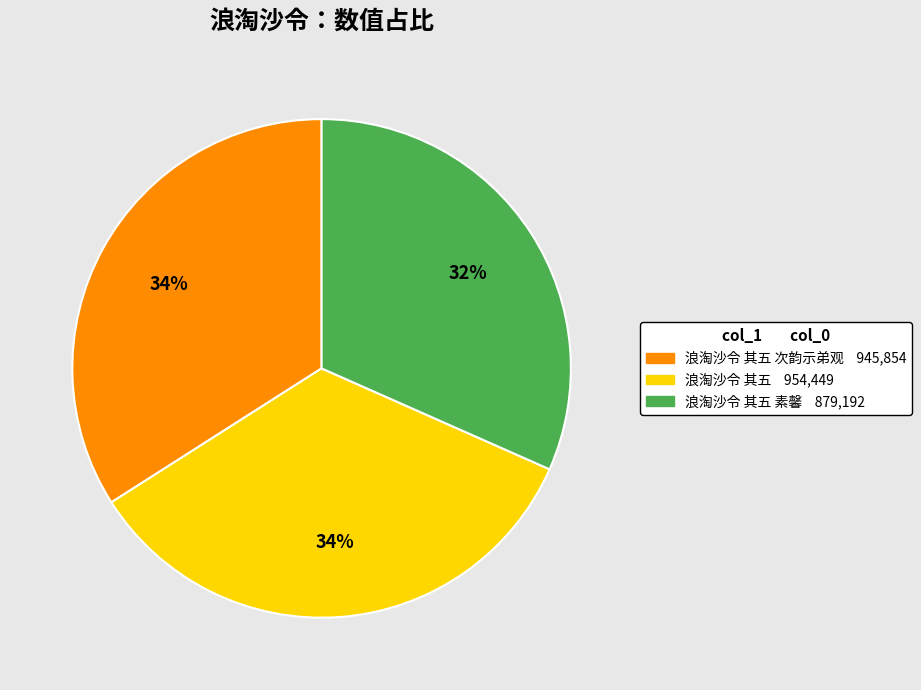

To the nearest percent, what is the average slice percentage?

33%